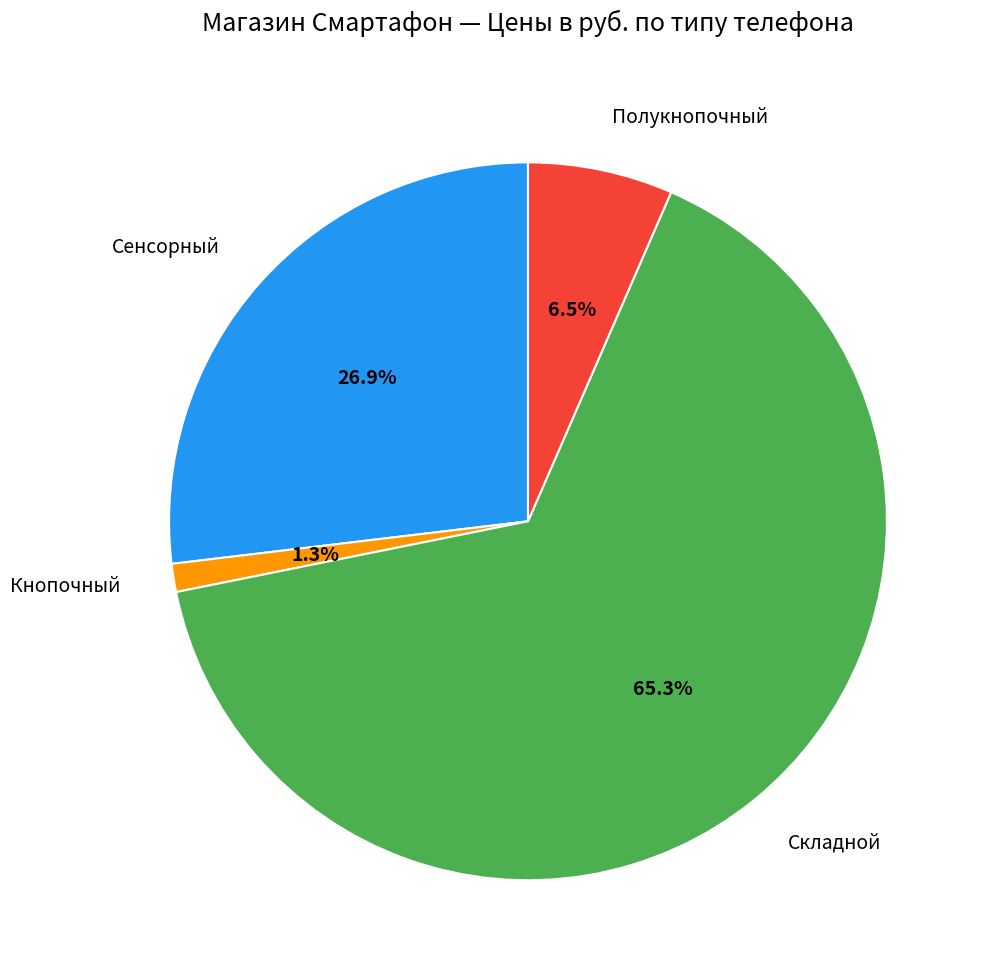

Which has a higher value, Складной or Кнопочный?

Складной